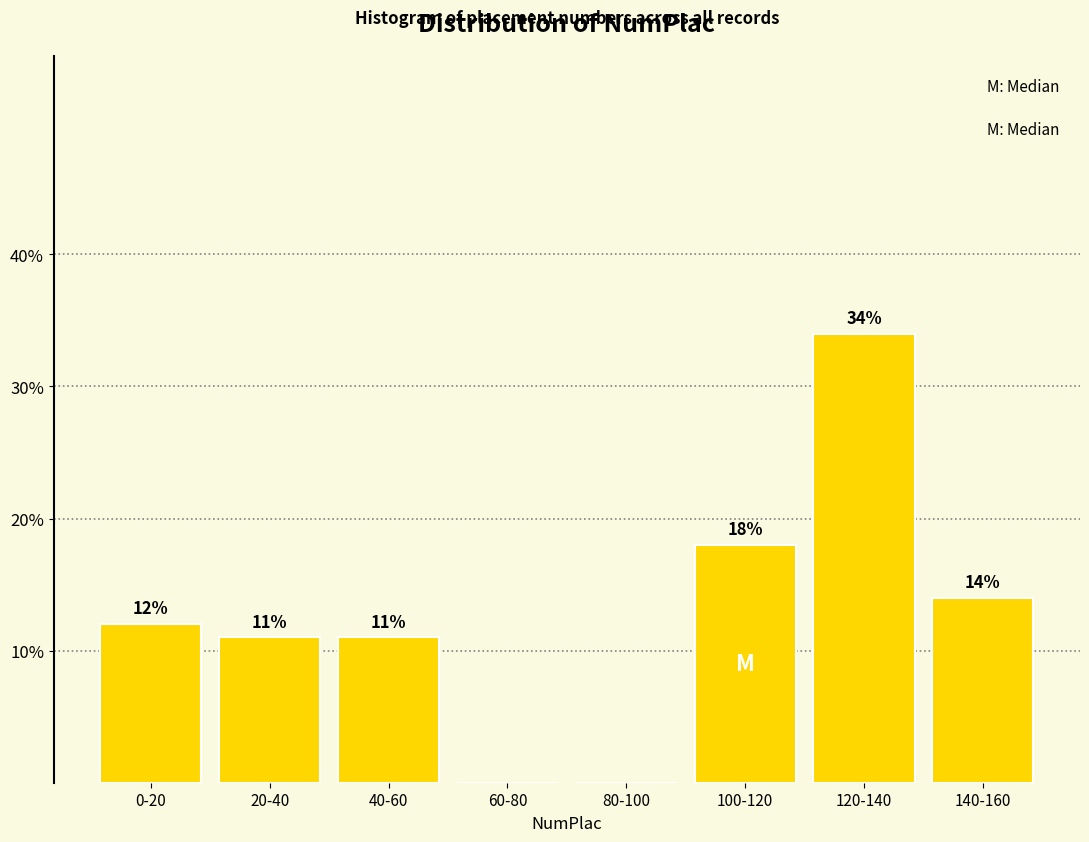

Reading left to right, what are all the values shown in this chart?

0-20=12.0	20-40=11.0	40-60=11.0	60-80=0.0	80-100=0.0	100-120=18.0	120-140=34.0	140-160=14.0